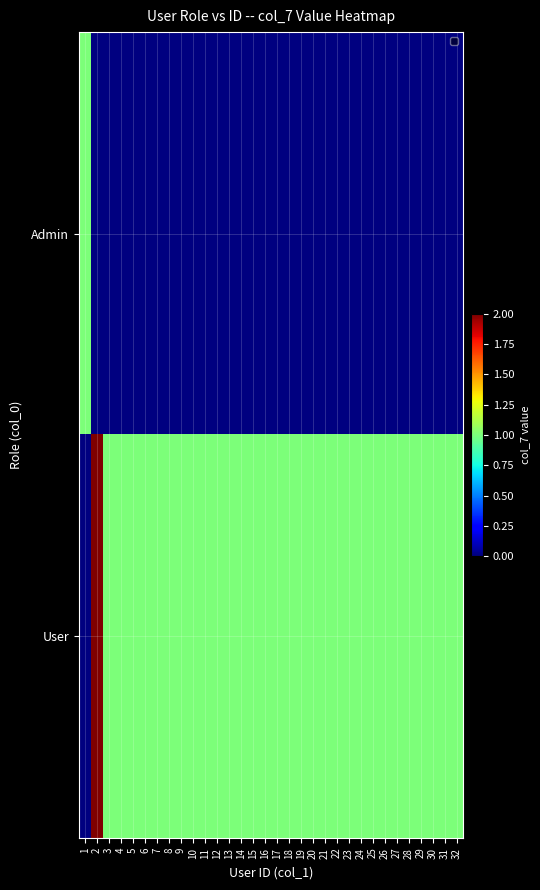

Is it true that User equals 0.3 at 8?

False